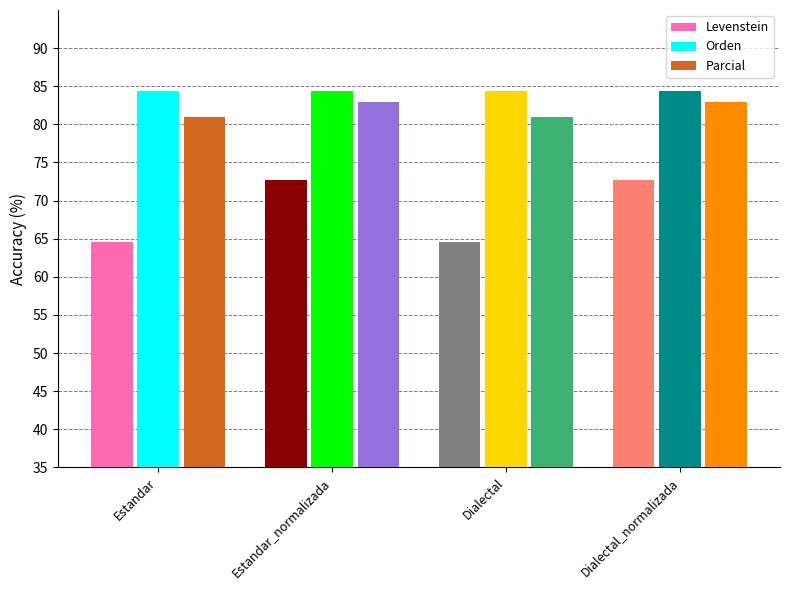

What is the sum of all Levenstein values?

274.6